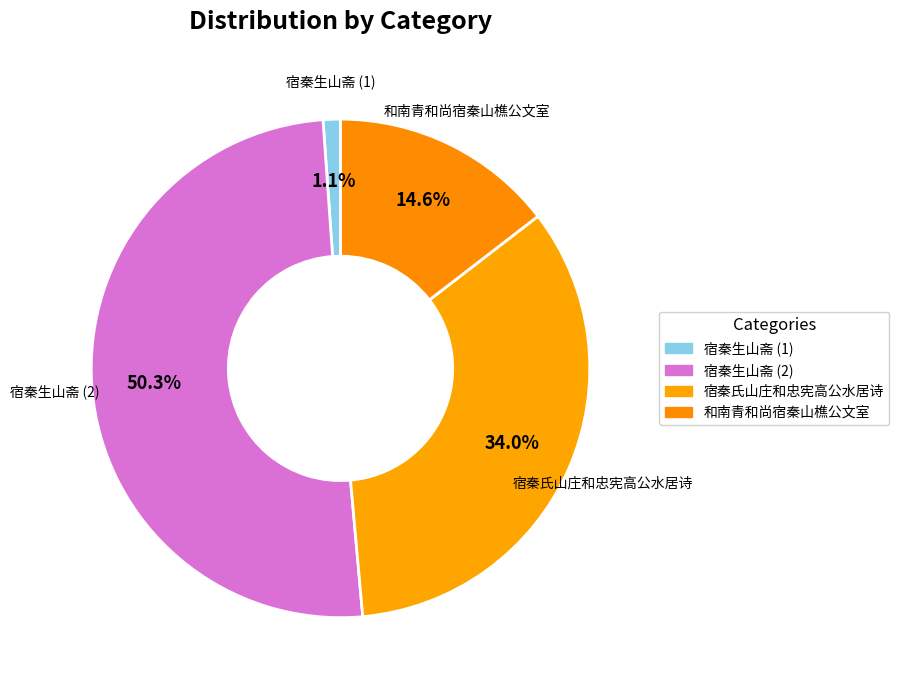

What is the ratio of the value at 宿秦生山斋 (2) to the value at 宿秦氏山庄和忠宪高公水居诗?

1.5